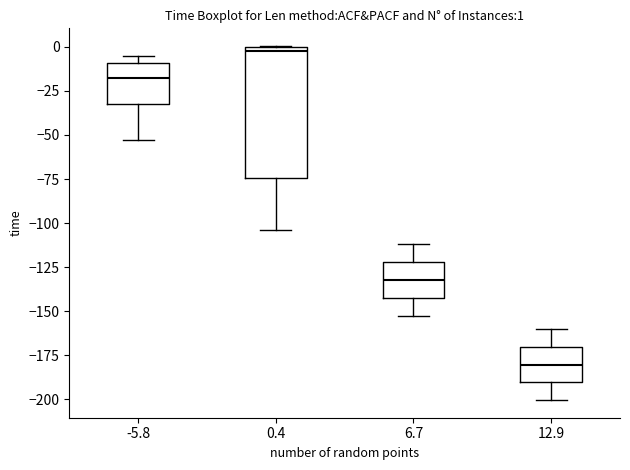

Comparing the boxes themselves (not the whiskers), which one is the tallest?

0.4